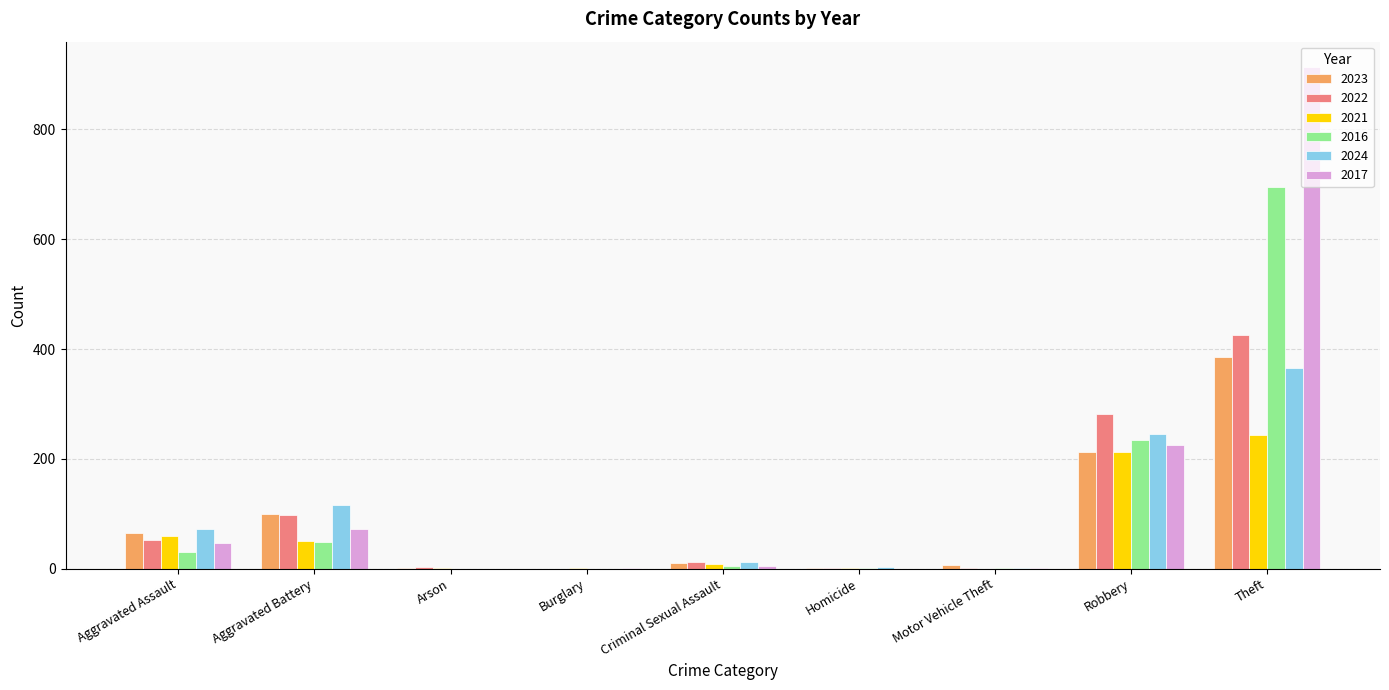

At which category is the sum across all series the highest?

Theft